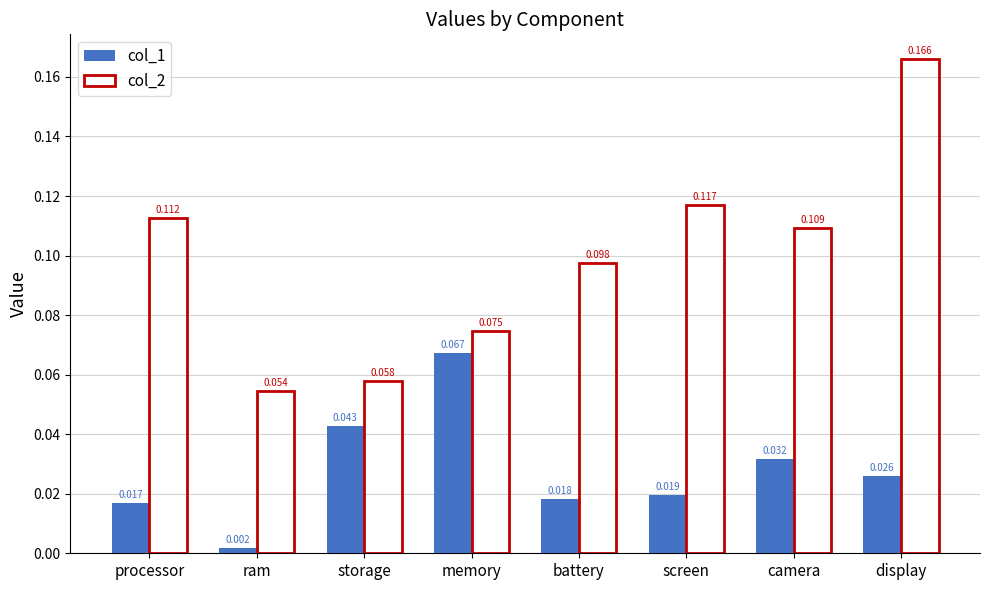

Count the number of categories in the chart.

8